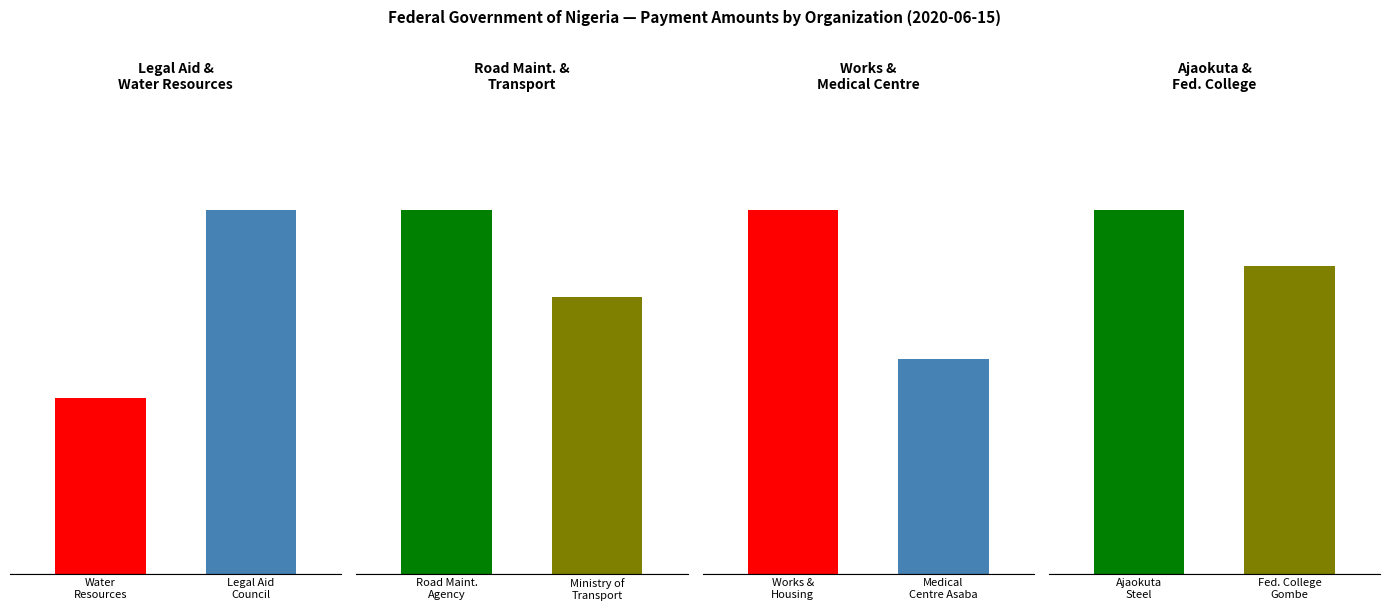

What is the sum of all values?

547048359.0